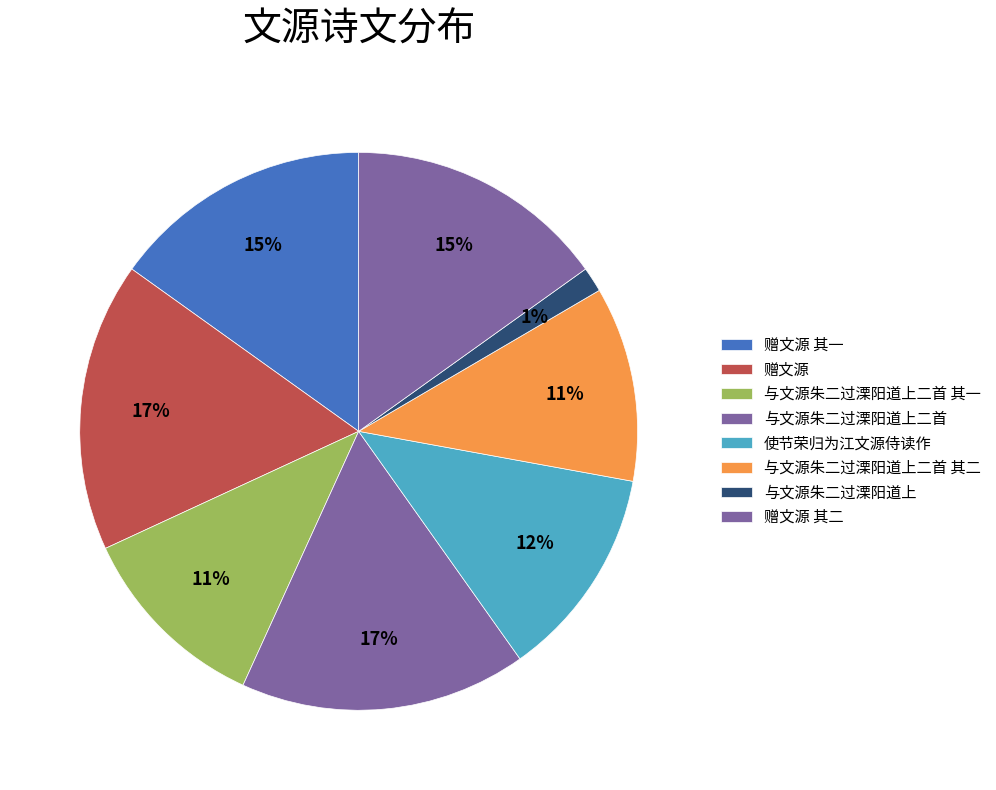

Count the number of slices in the pie.

8